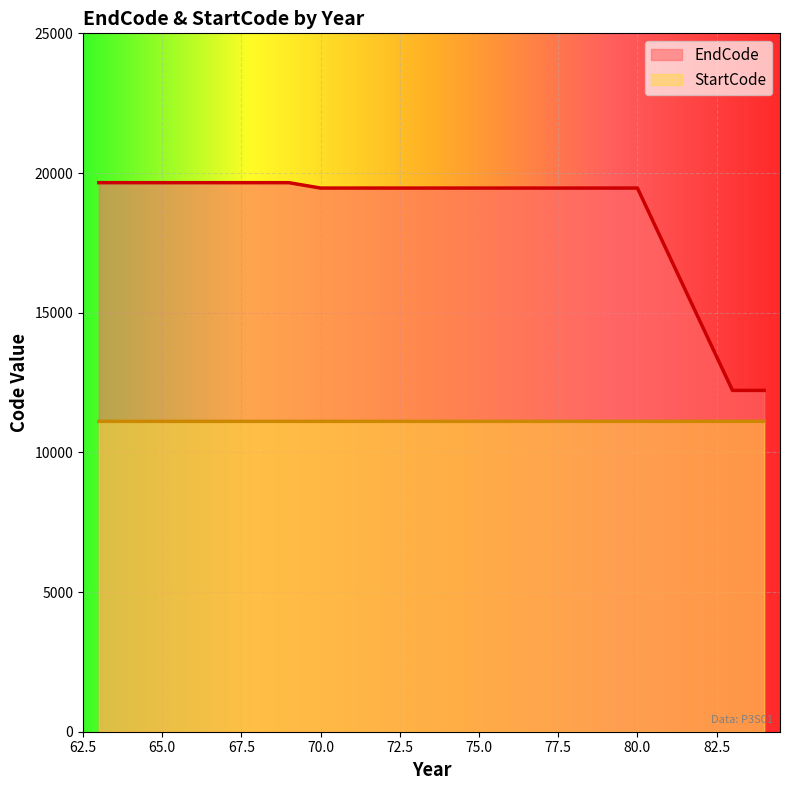

The StartCode series shows 17103 at 74. True or false?

False